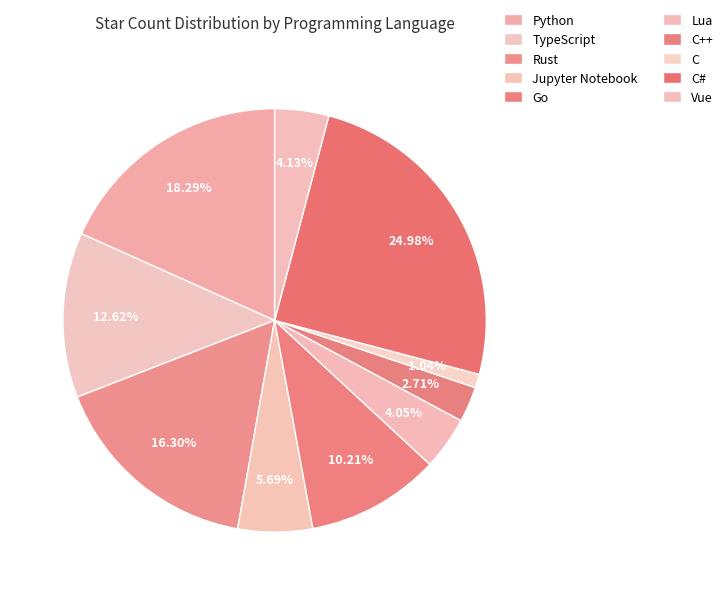

How many segments does this pie chart have?

10